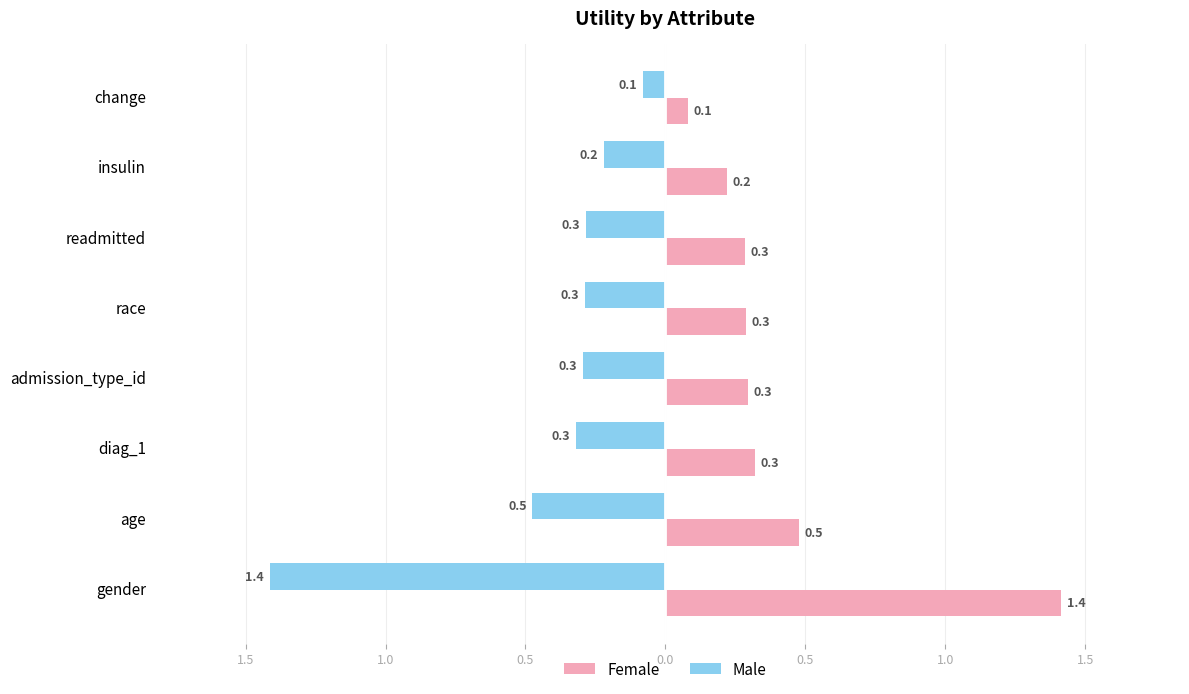

What are all the series names shown in the legend?

Female, Male